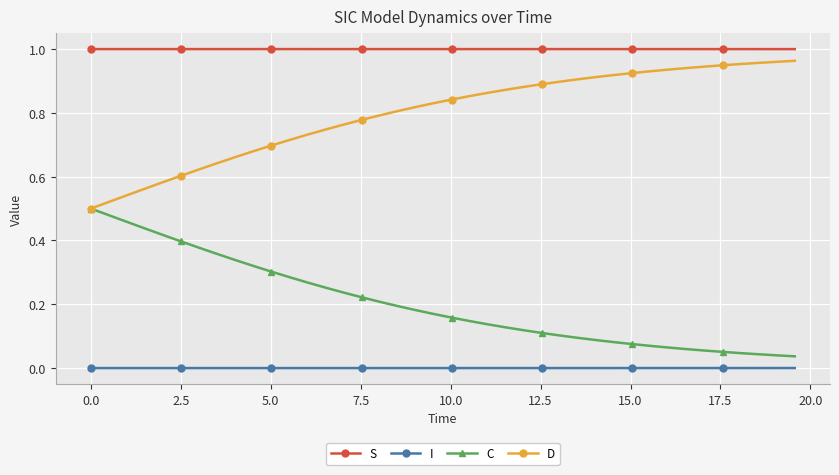

True or false: S and D intersect in this chart.

False